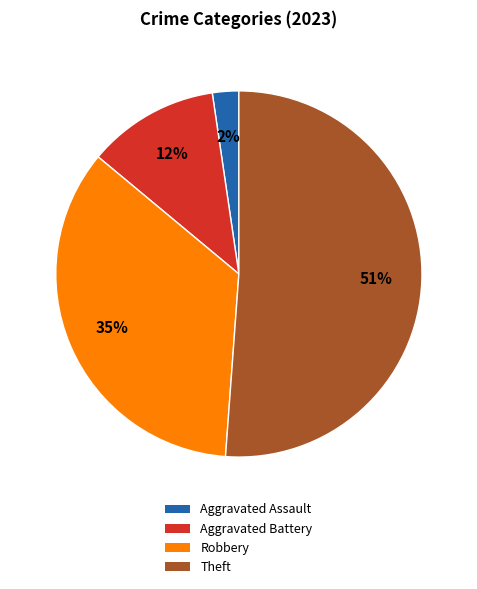

Is there any slice that represents more than half of the pie?

Yes